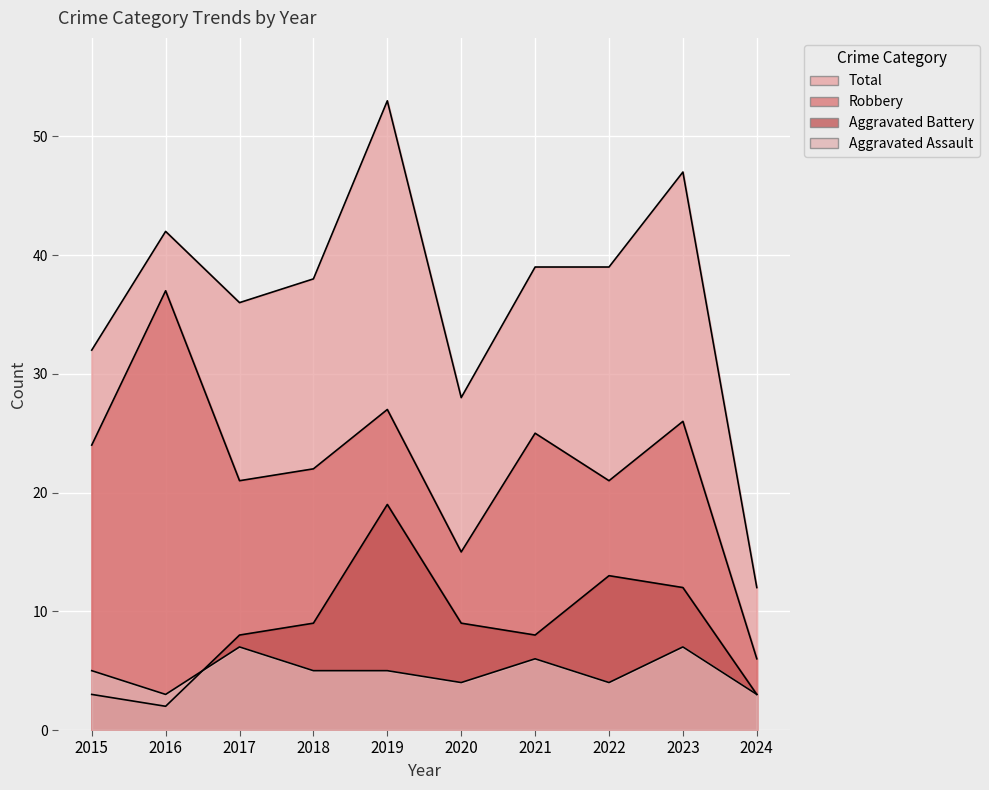

The Aggravated Battery series shows 19 at 2023. True or false?

False